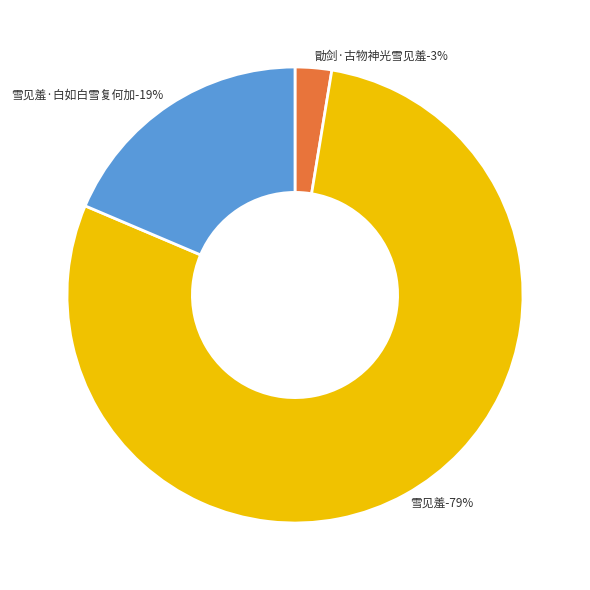

Combined, do 雪见羞 and 雪见羞·白如白雪复何加 account for over 50%?

Yes